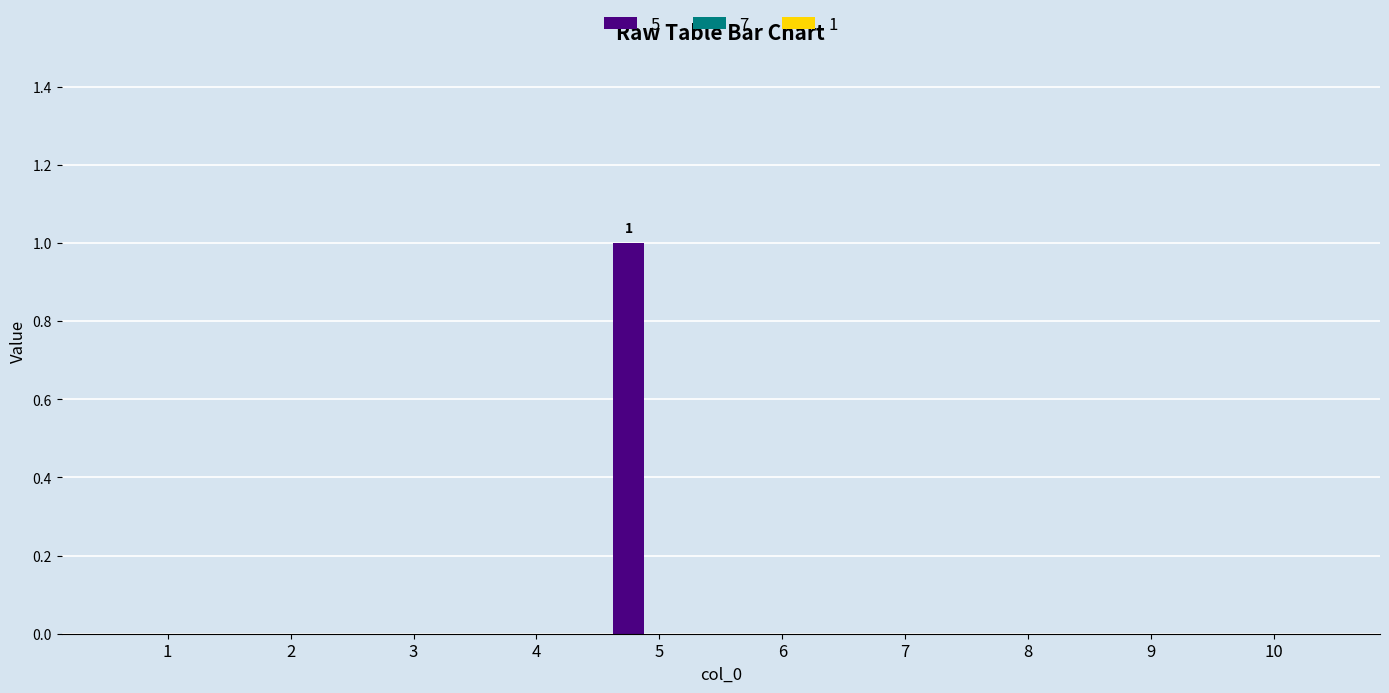

Is it true that the value at 8 is 1?

False